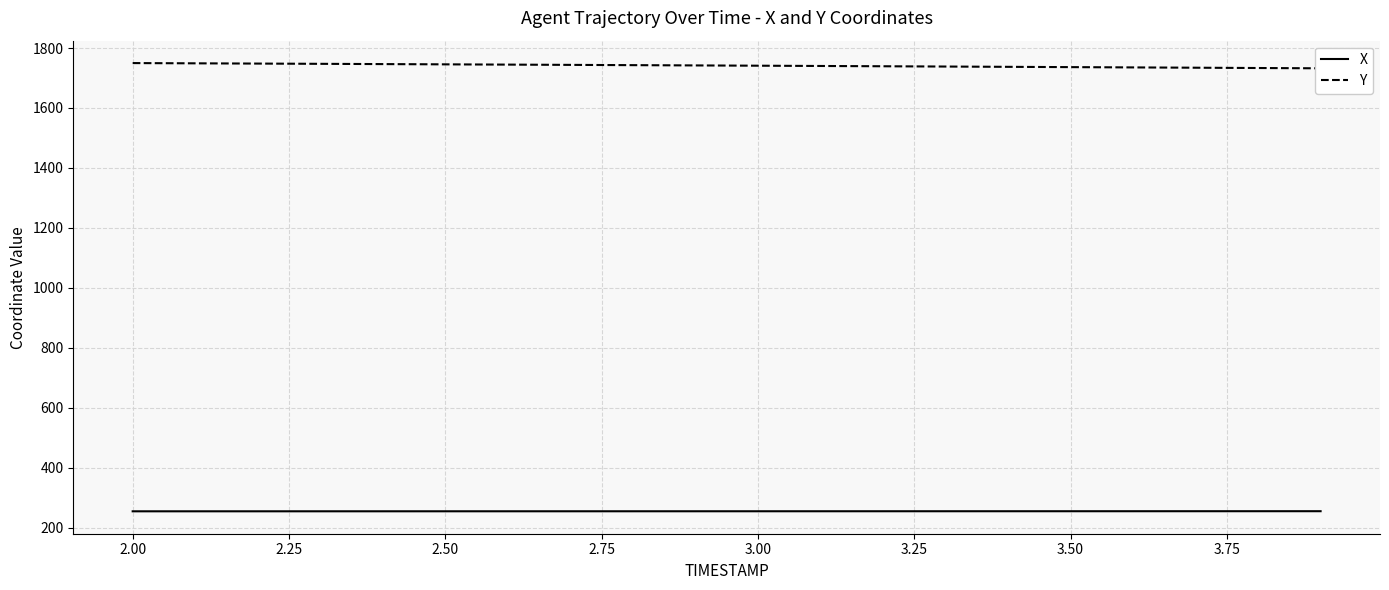

The value of X at 2.00 is 254.2. True or false?

True